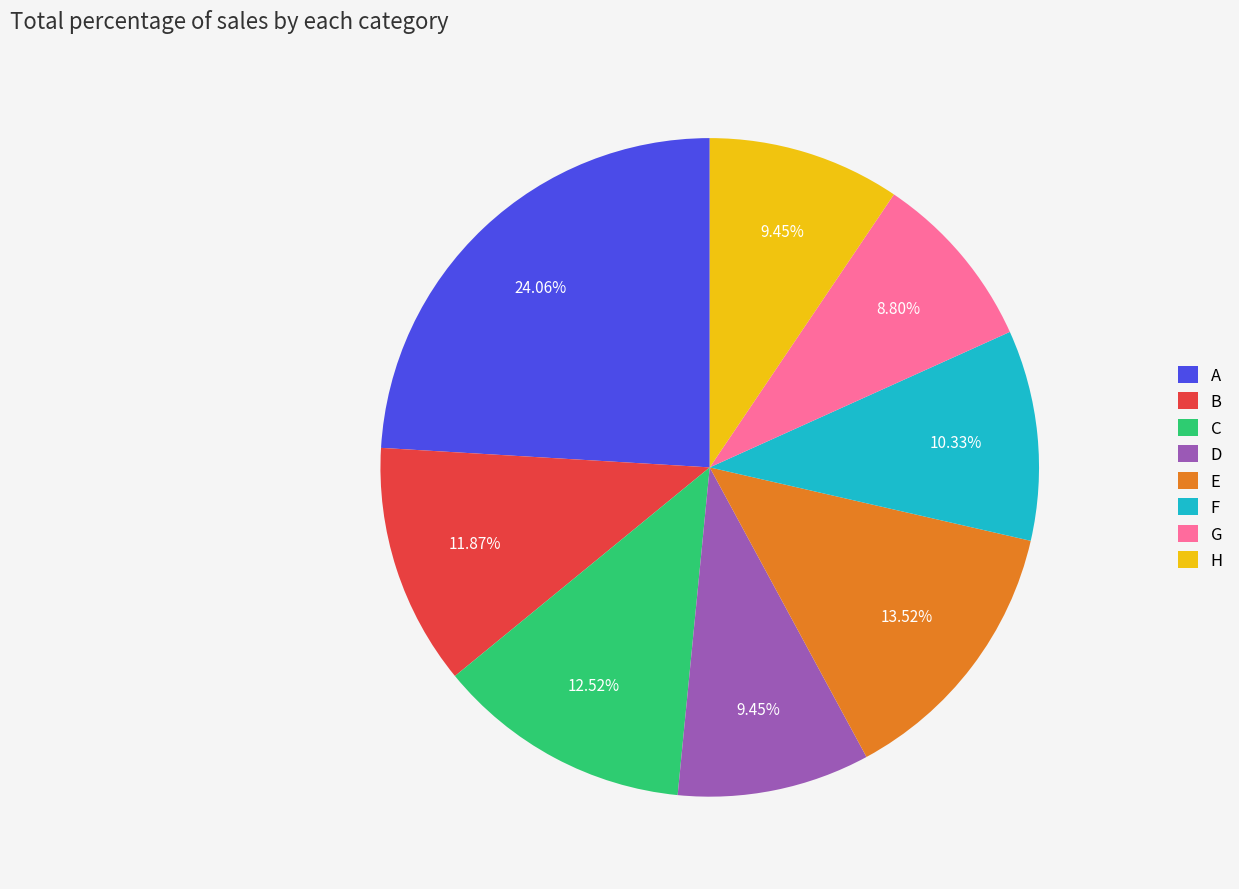

To the nearest percent, what is the difference between the largest and smallest slice percentages?

15%